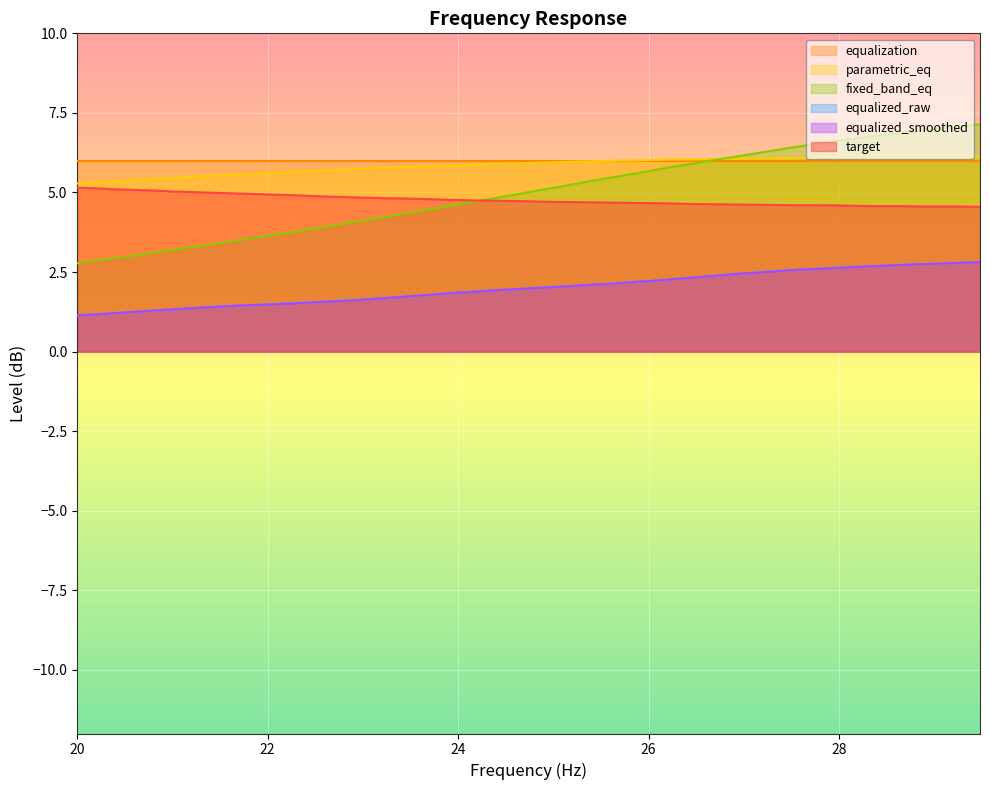

Which series has the largest total across all categories?

equalization